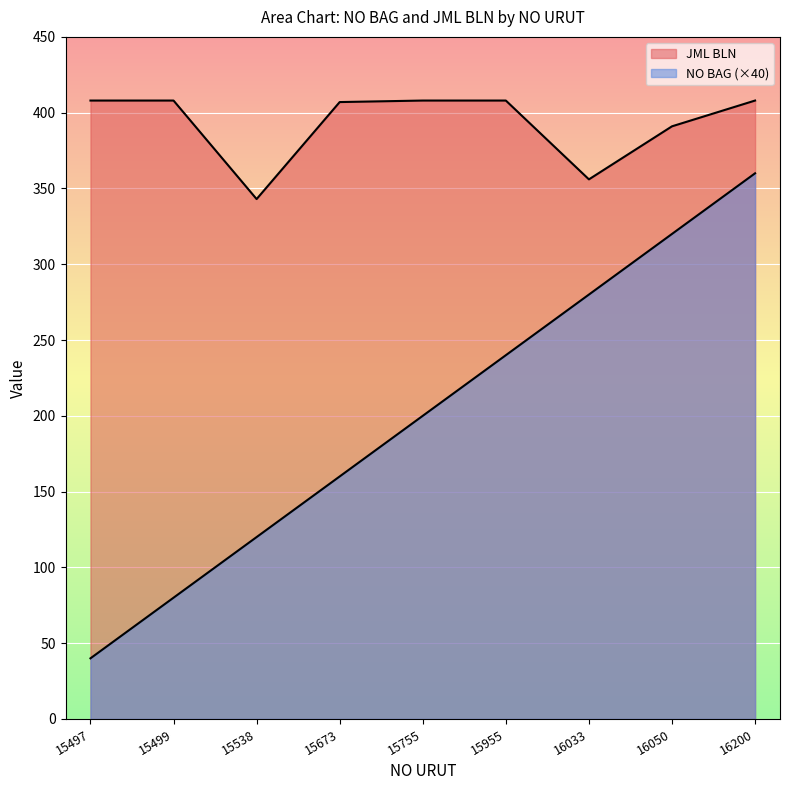

Reading right to left, list all the values displayed in this chart.

NO BAG: 16200=360	16050=320	16033=280	15955=240	15755=200	15673=160	15538=120	15499=80	15497=40
JML BLN: 16200=408	16050=391	16033=356	15955=408	15755=408	15673=407	15538=343	15499=408	15497=408